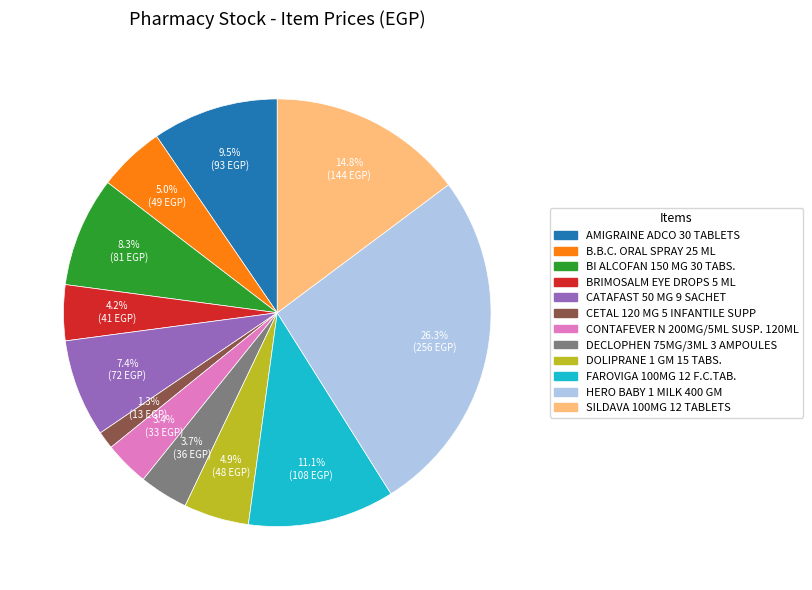

How many slices are in this pie chart?

12